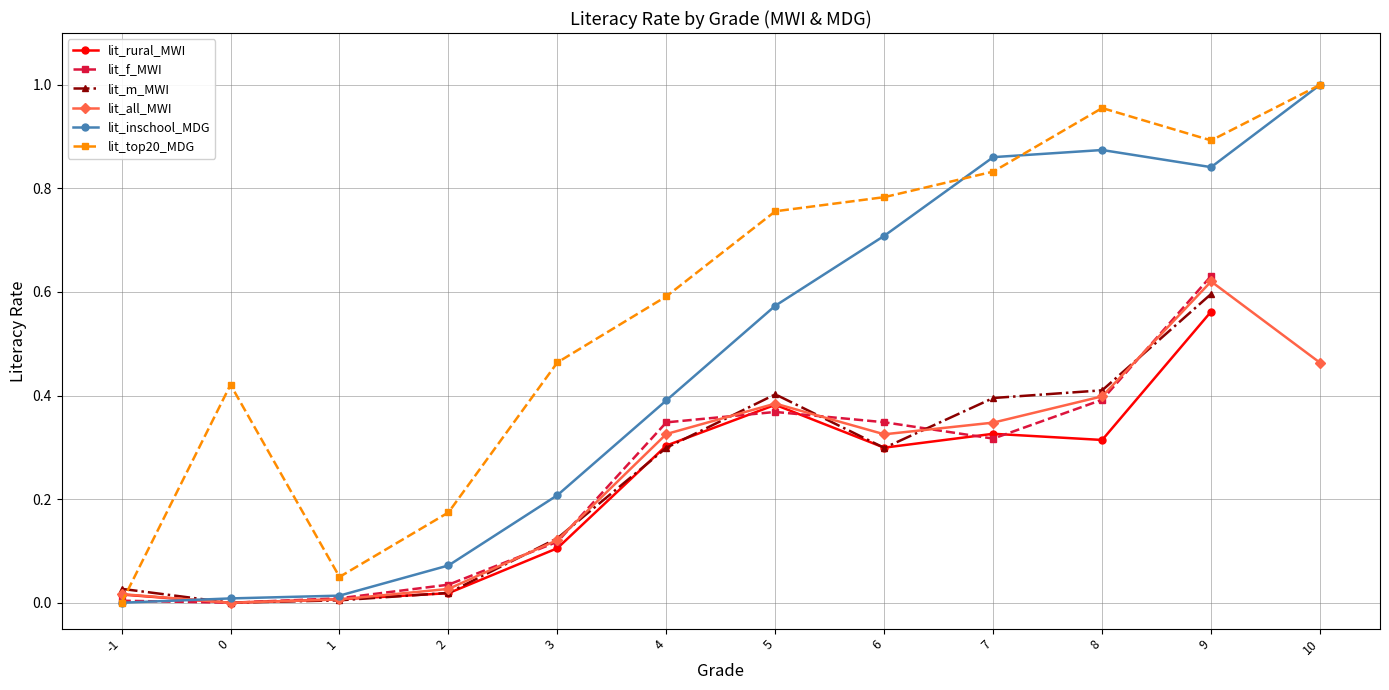

Which series has the largest total across all categories?

lit_top20_MDG